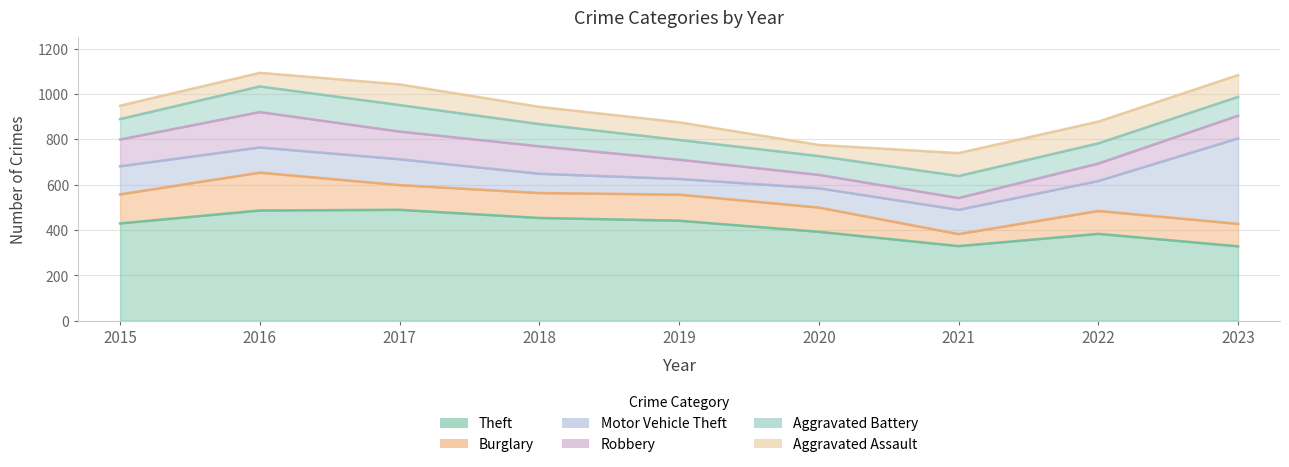

At which category does Aggravated Battery reach its first local peak?

2017